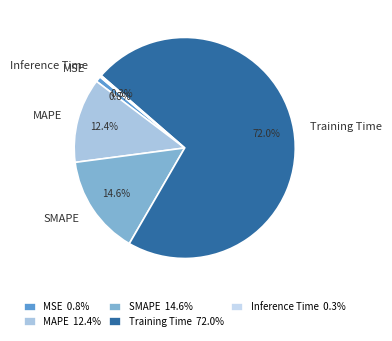

True or false: MSE accounts for 11% of the total.

False